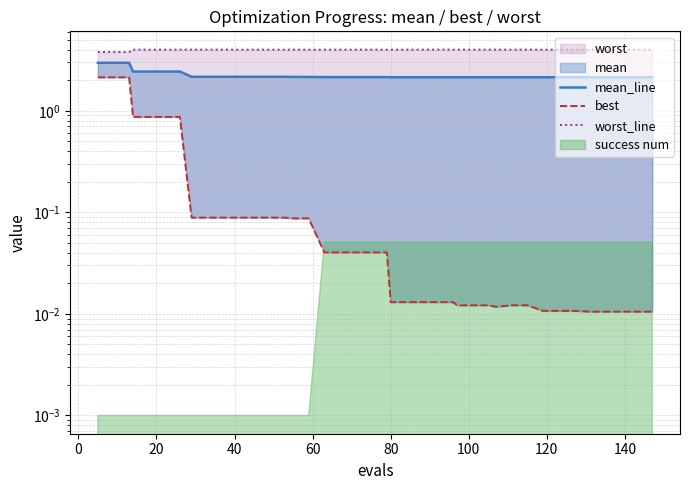

At how many categories does at least one series exceed 1?

40